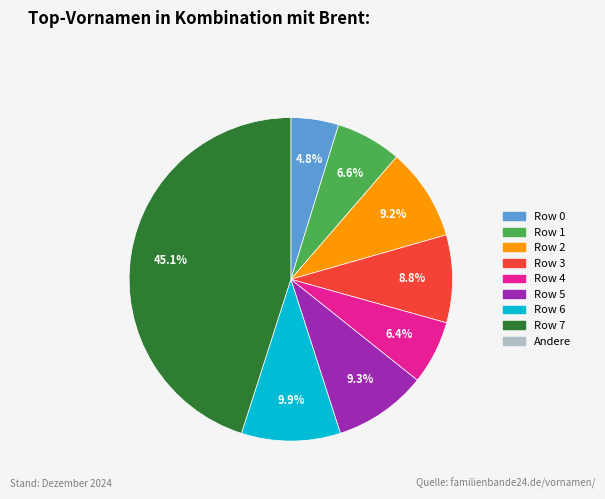

Does any single category account for the majority?

No